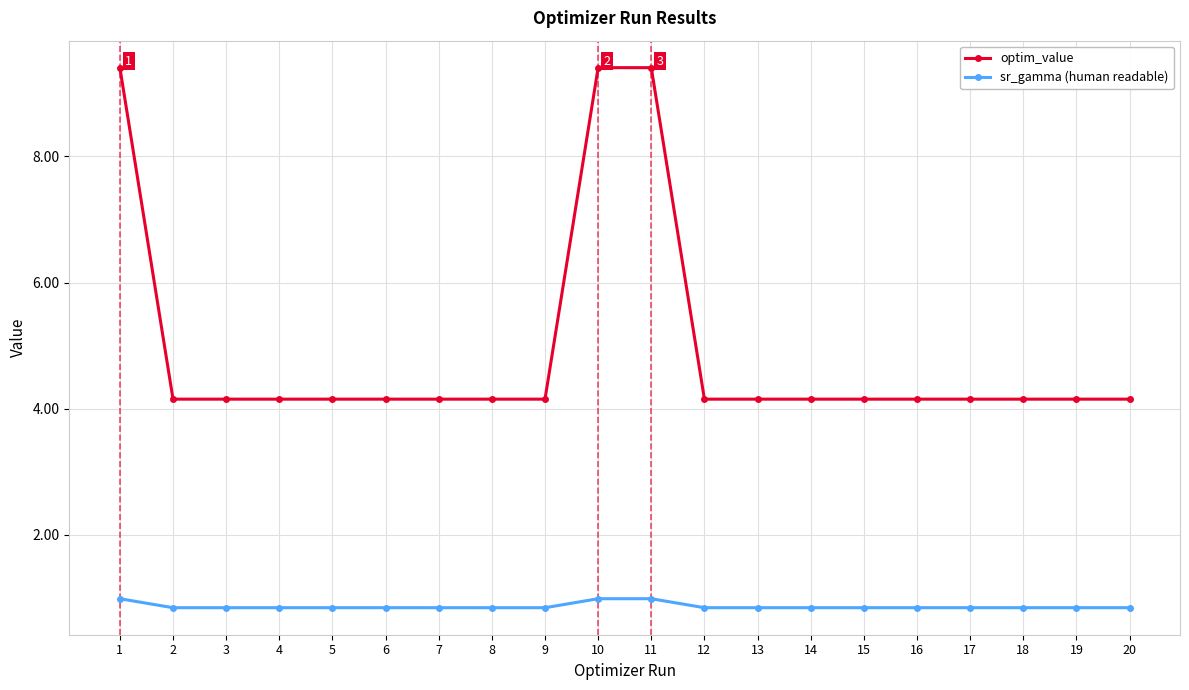

Which series has the largest range (max minus min)?

optim_value